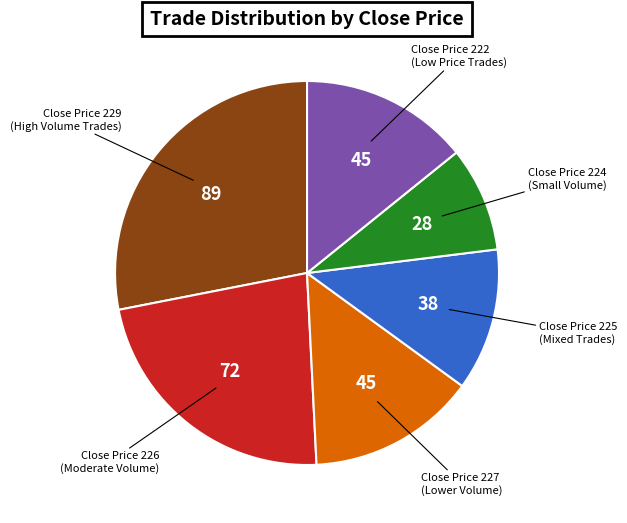

Does any single category account for the majority?

No